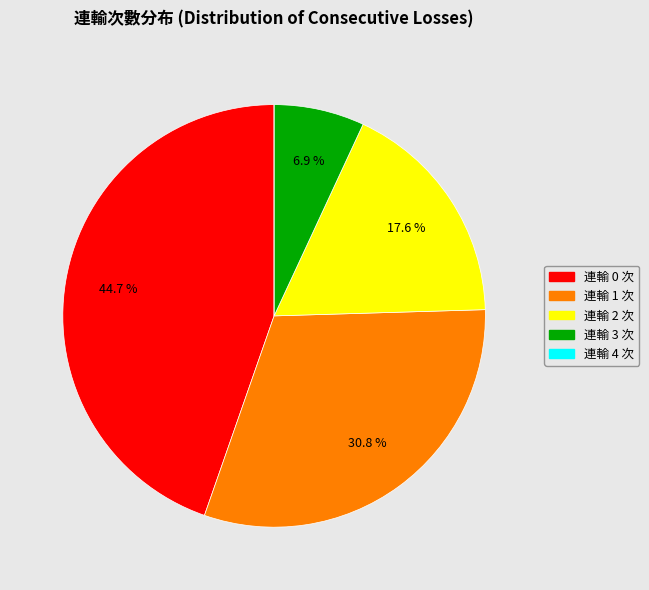

Is there a majority slice in this chart?

No